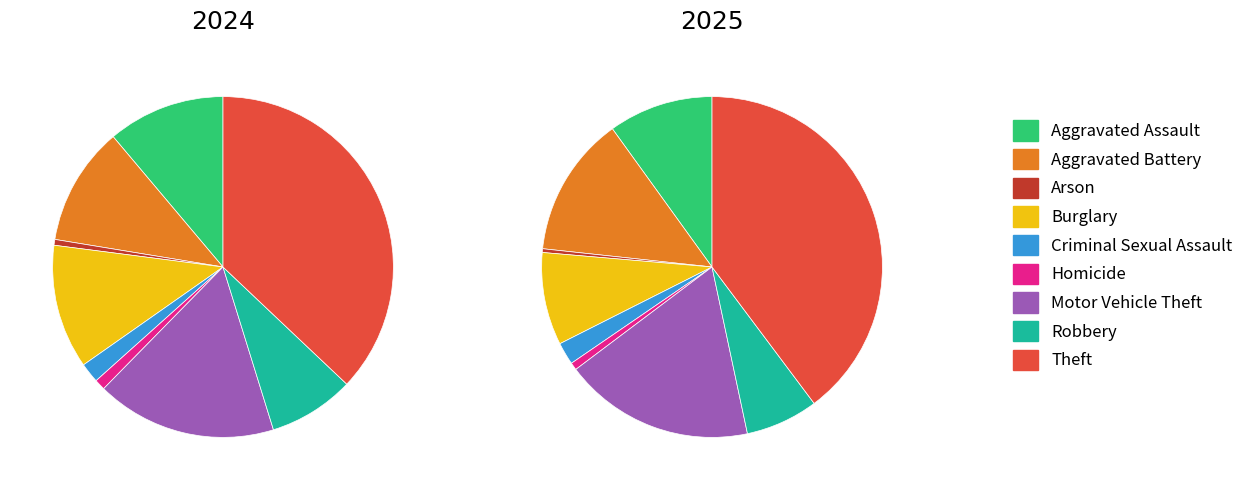

What is the largest slice in the pie chart?

Theft